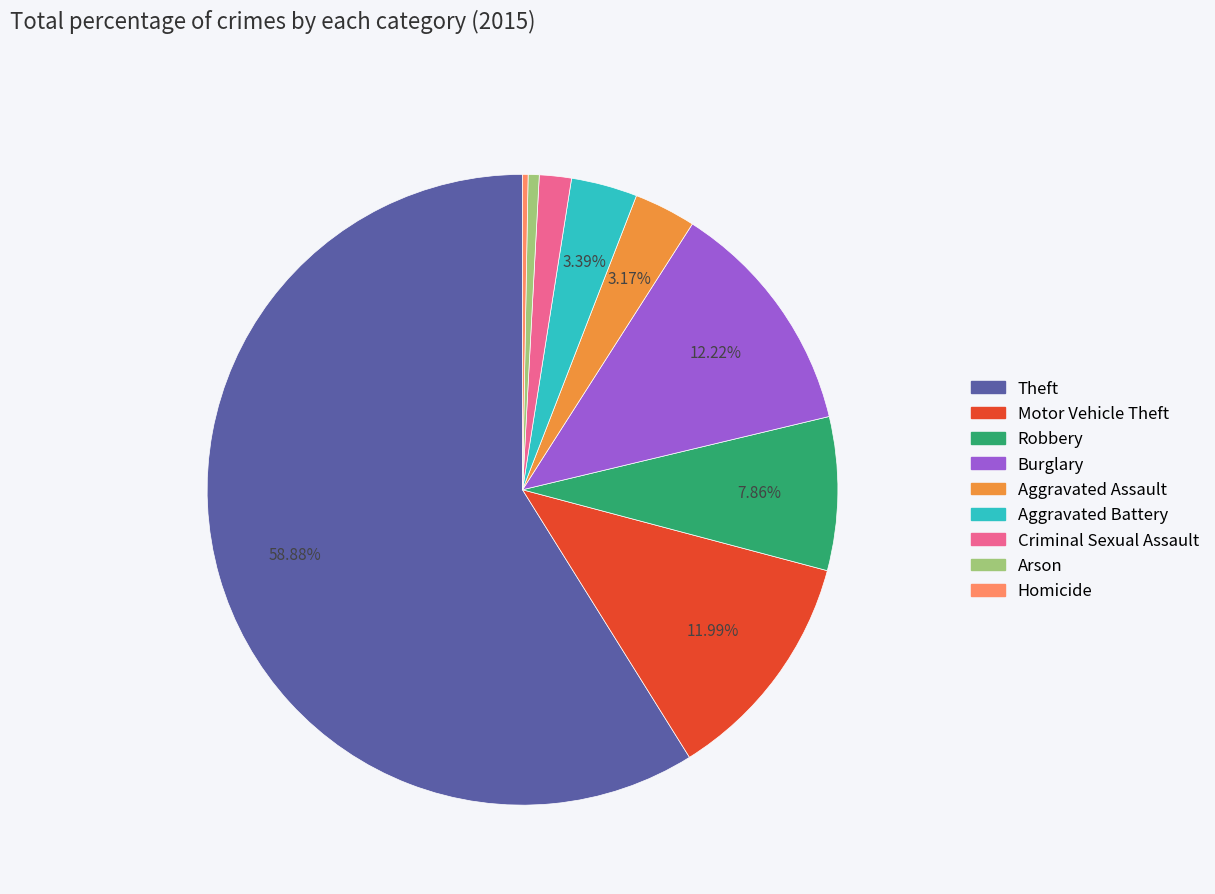

Combined, do Criminal Sexual Assault and Motor Vehicle Theft account for over 50%?

No